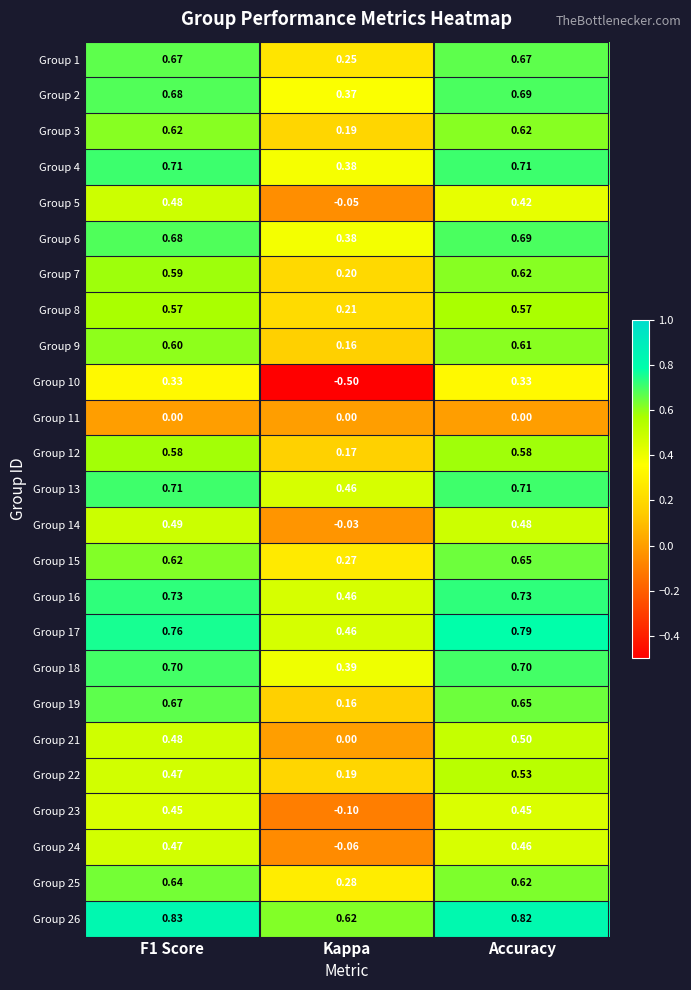

At which label is Group 22 closest to 0?

Kappa